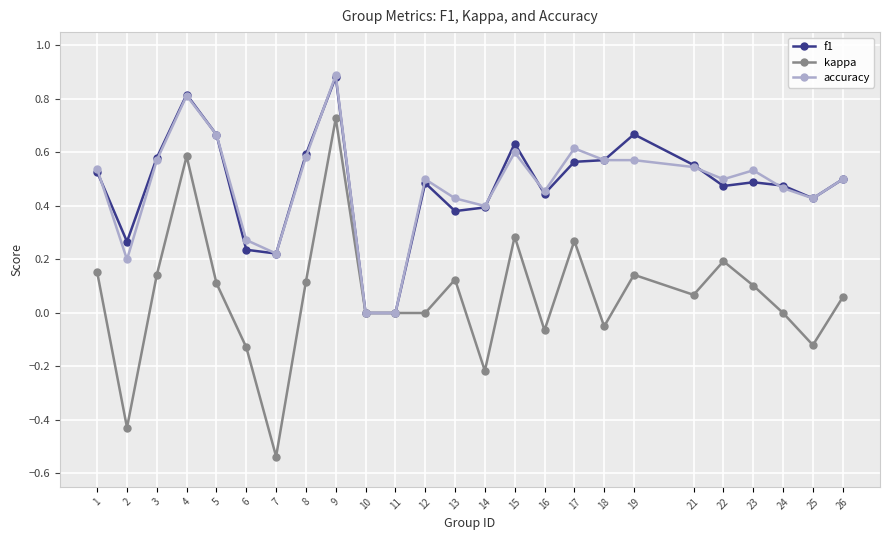

At which category is the sum across all series the highest?

9